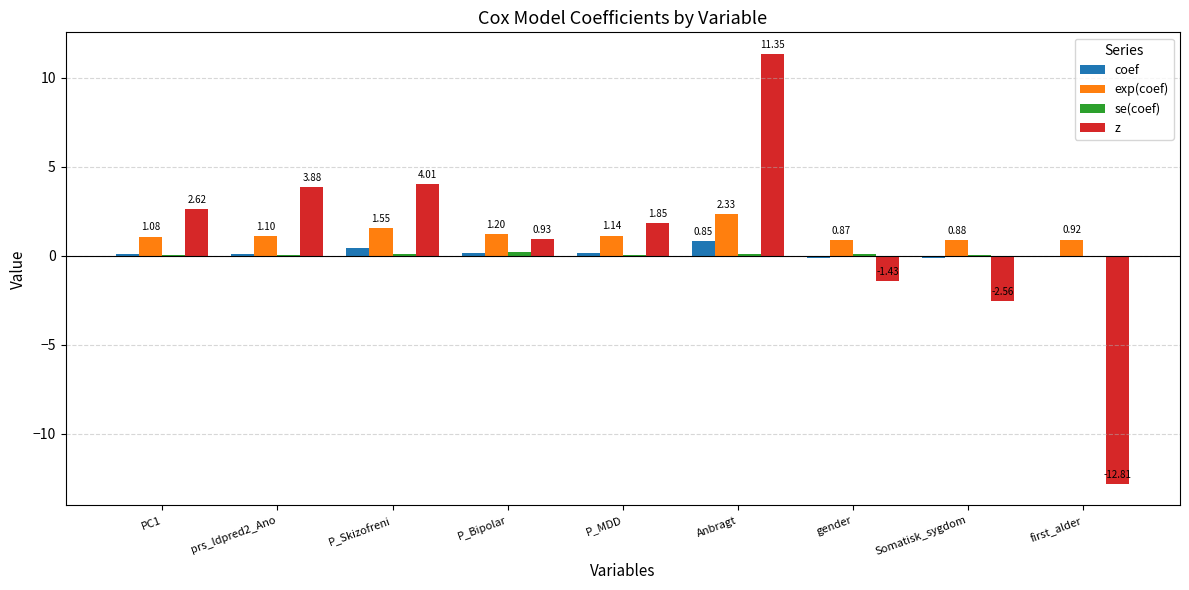

What is the sum of the coef values at Anbragt and gender?

0.7